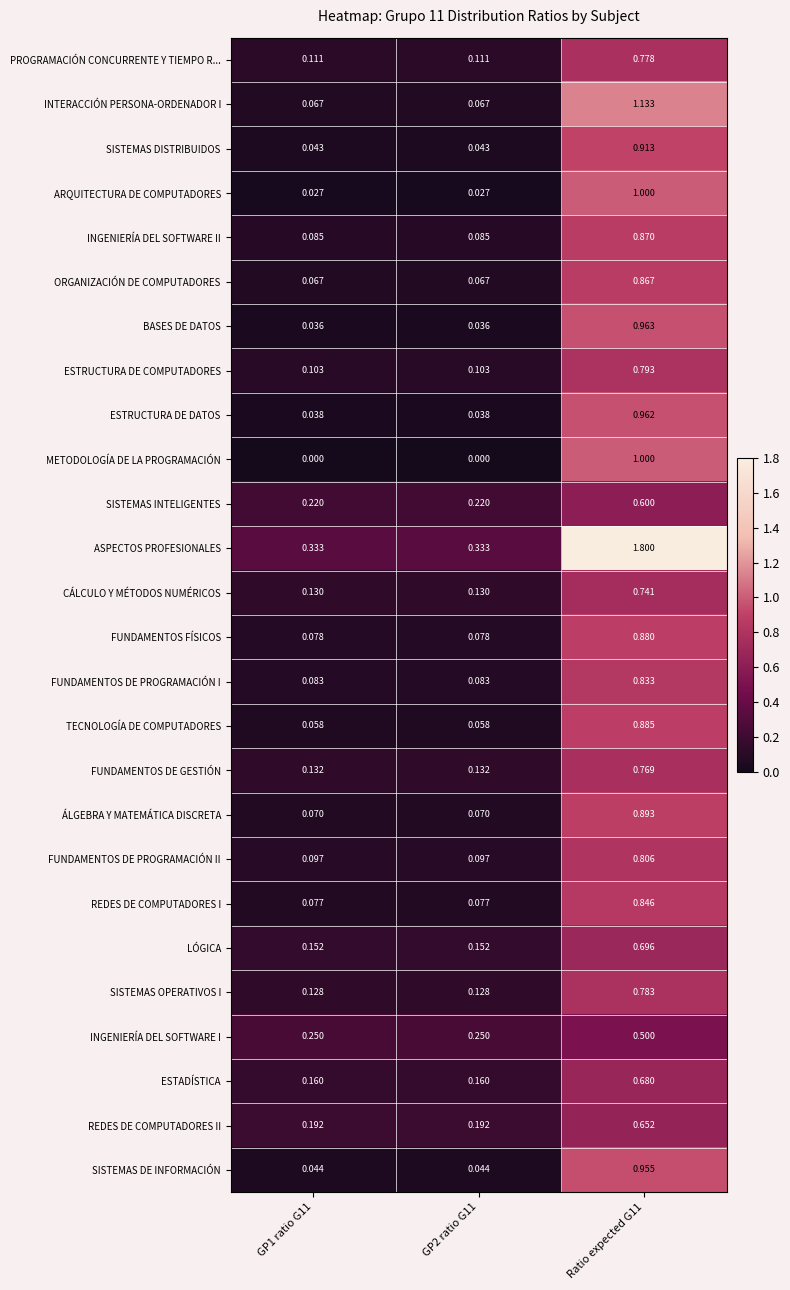

Which series has the largest total across all categories?

ASPECTOS PROFESIONALES